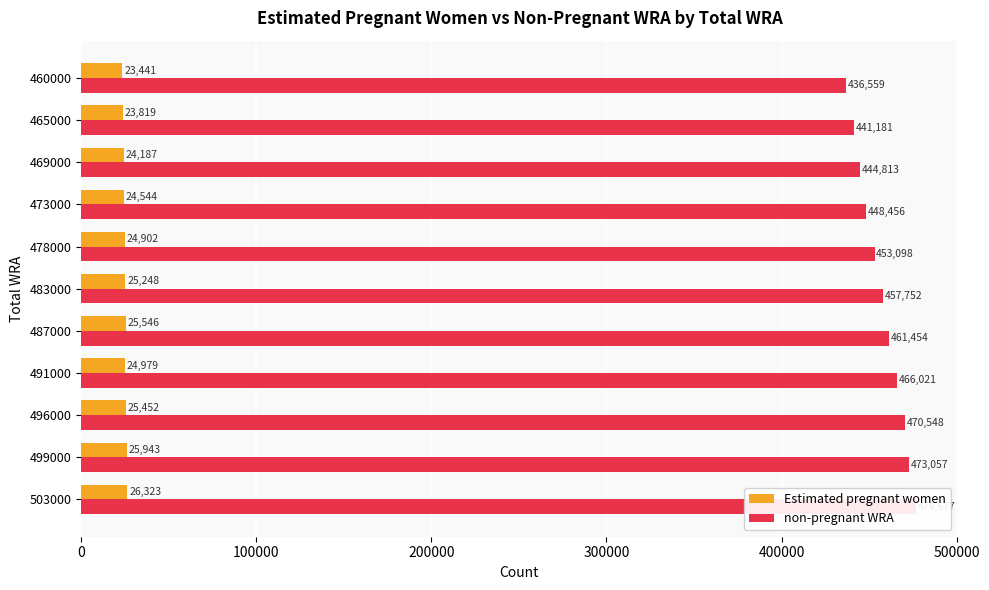

What are all the series names shown in the legend?

Estimated pregnant women, non-pregnant WRA